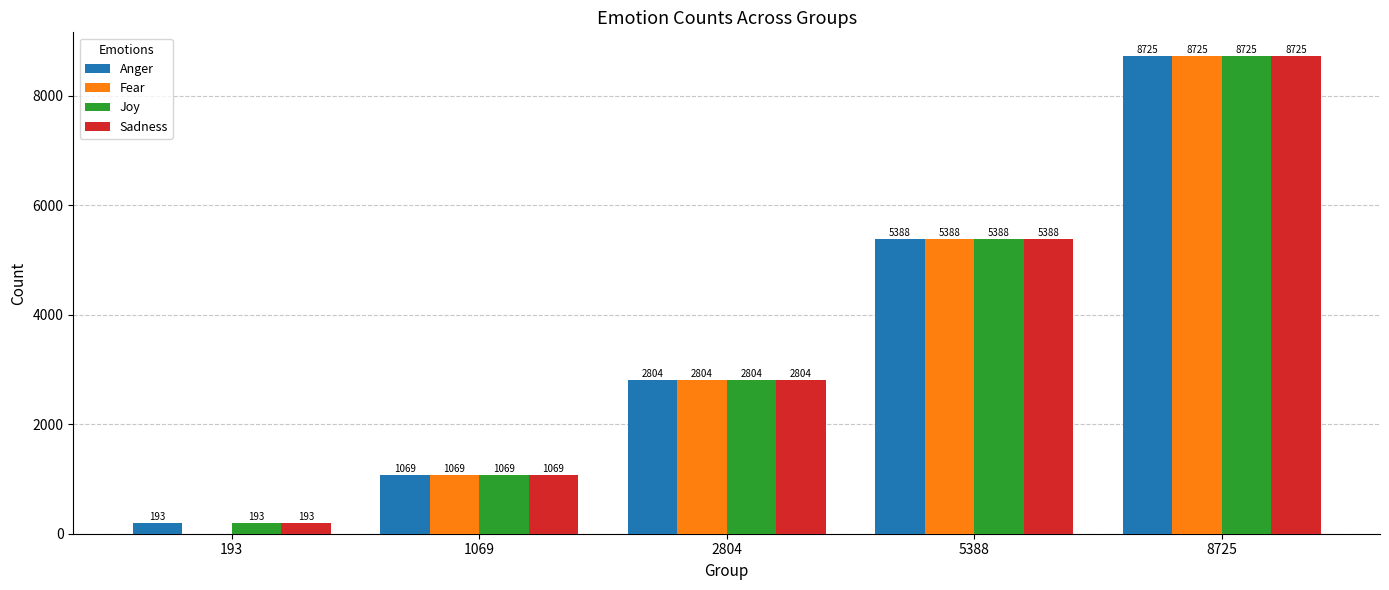

Between 193 and 8725, which series saw the biggest shift?

Fear